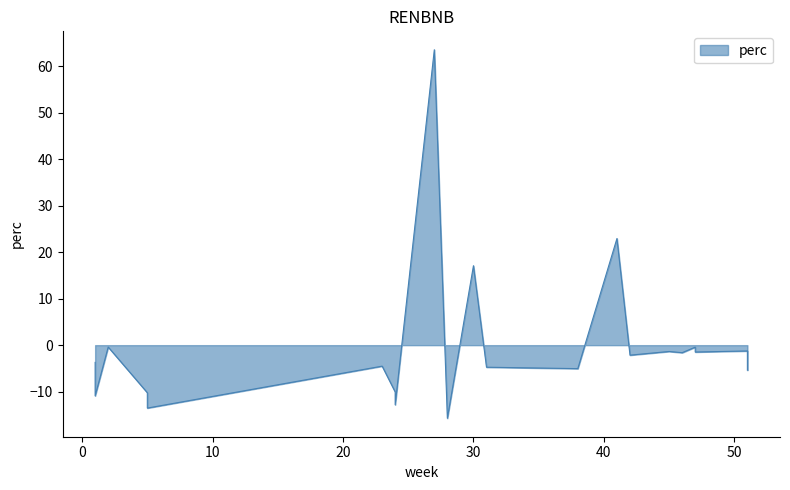

List the labels in order of value, largest first.

27, 41, 30, 2, 47, 51, 45, 47, 46, 42, 1, 23, 31, 38, 51, 24, 5, 1, 24, 5, 28